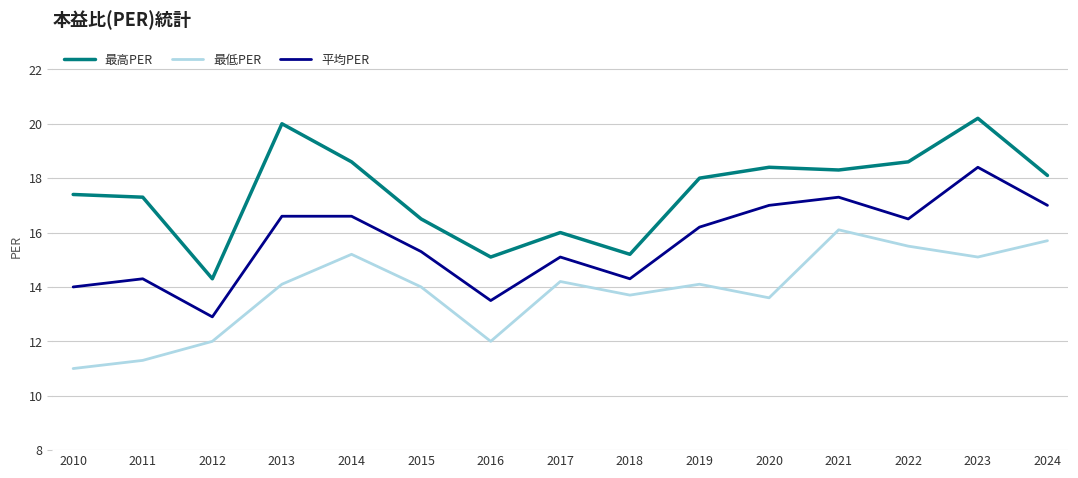

What are all the series names shown in the legend?

最高PER, 最低PER, 平均PER